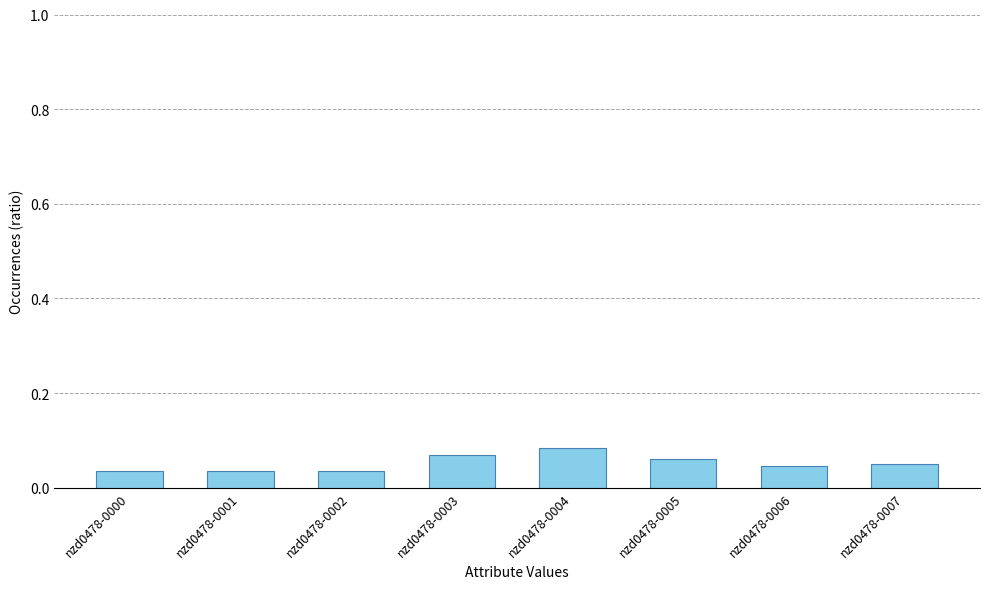

What is the sum of all values?

0.4